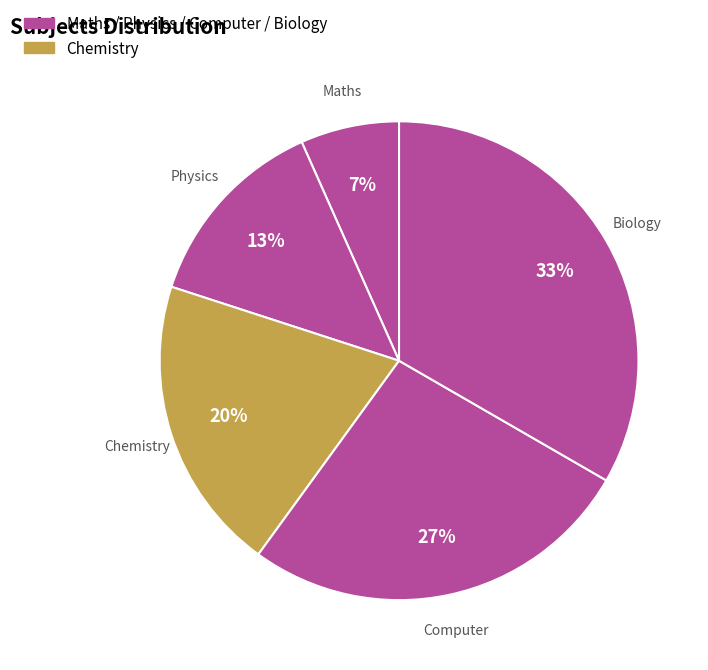

How many segments does this pie chart have?

5